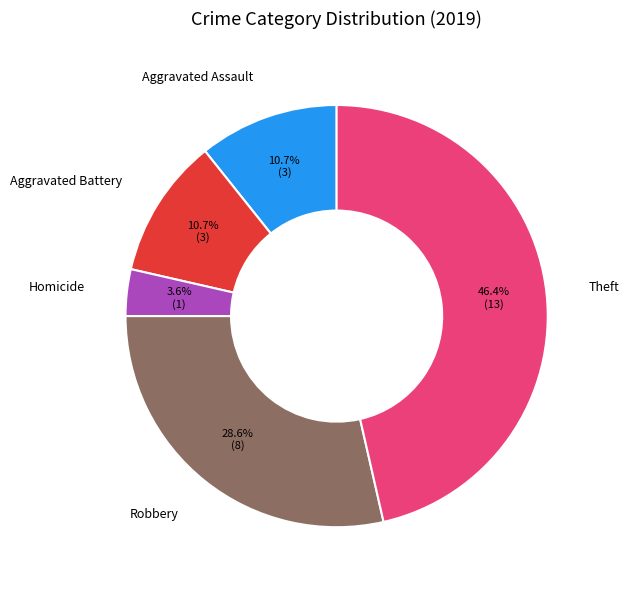

What percentage is NOT represented by Robbery?

71.4%